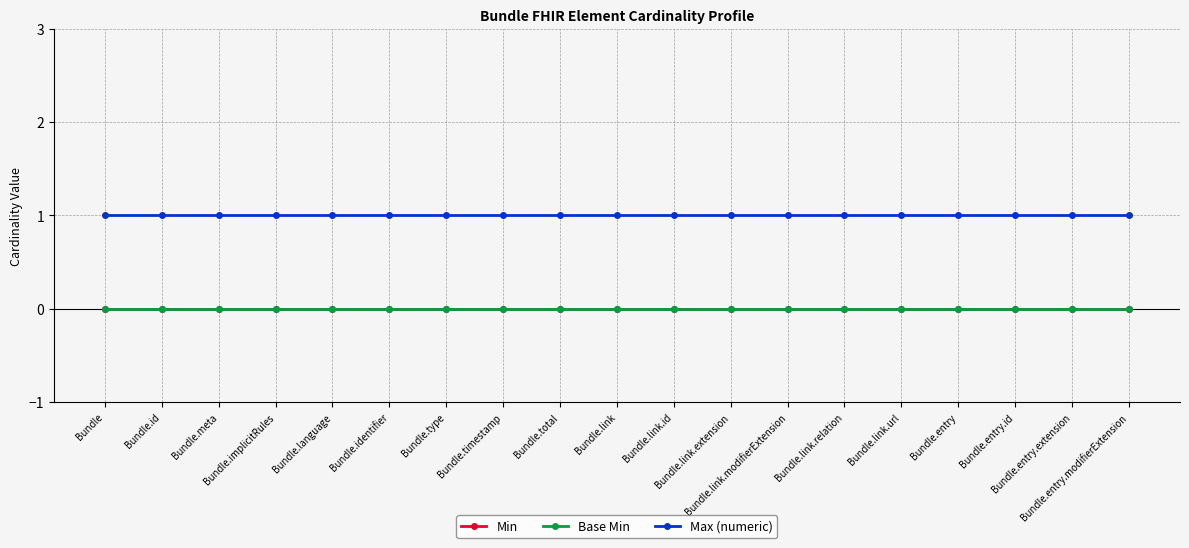

What is the label of the 11th point from the left?

Bundle.link.id